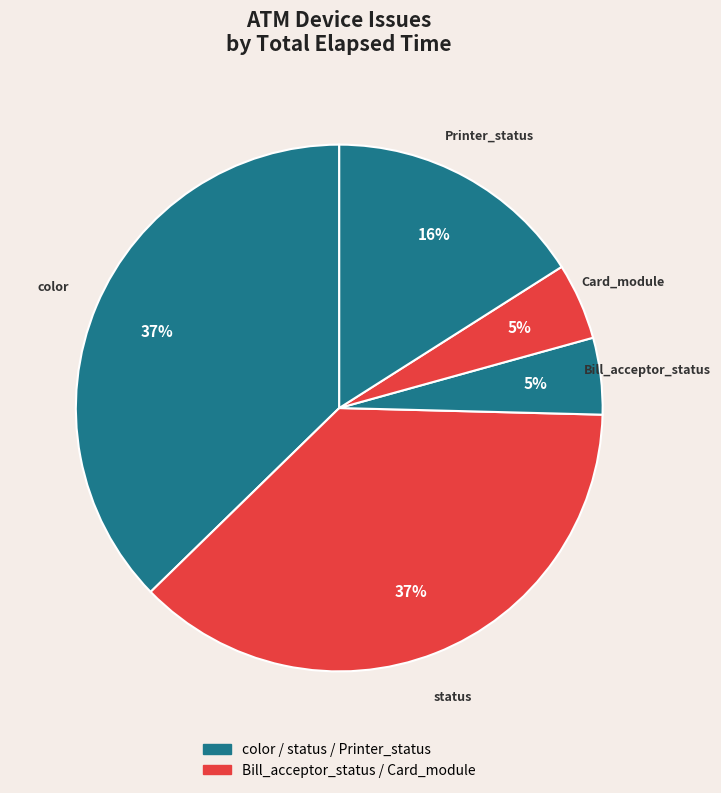

Rank the categories by value from lowest to highest.

Bill_acceptor_status, Card_module, Printer_status, color, status